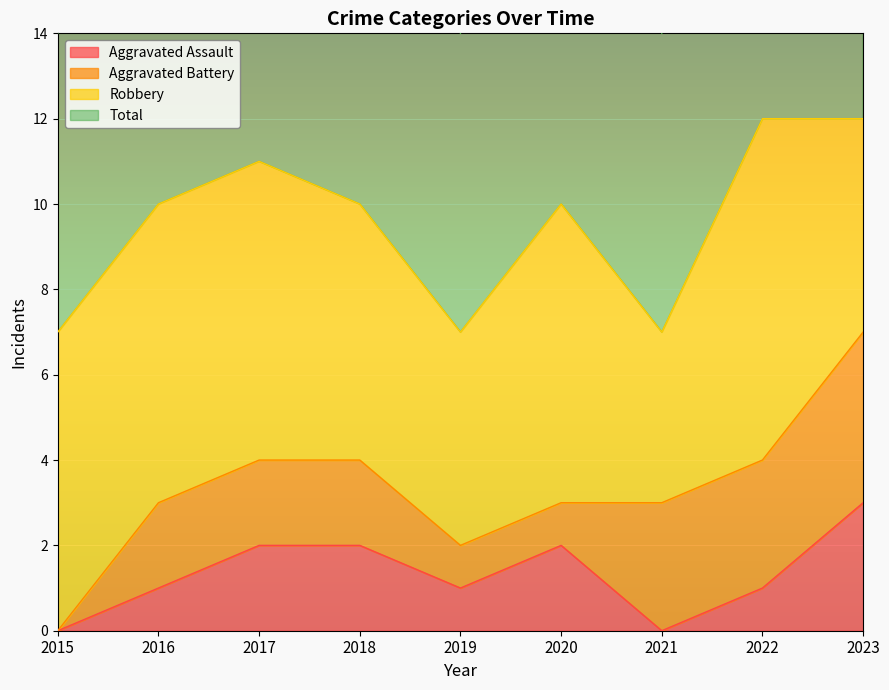

Between 2016 and 2021, which is larger?

2016